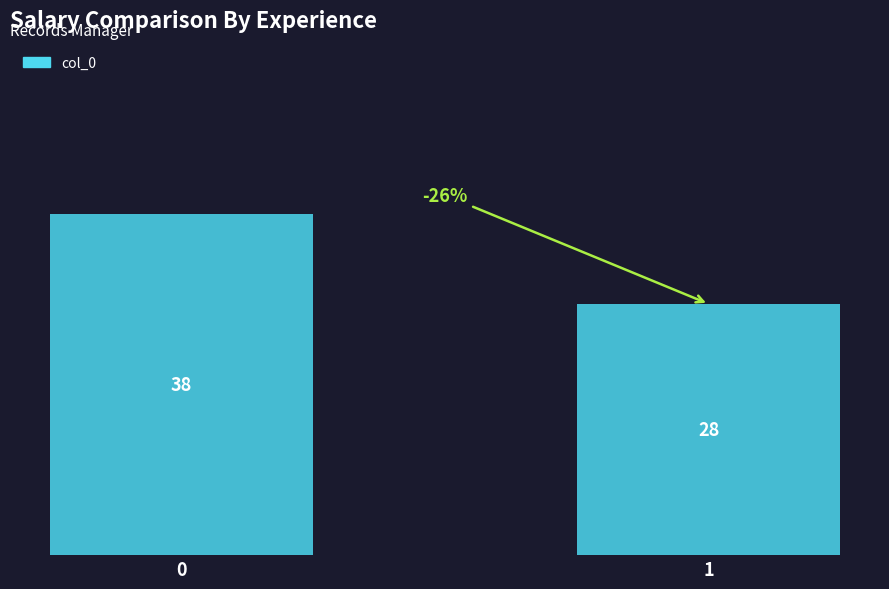

The chart shows a value of 42 at 1. True or false?

False